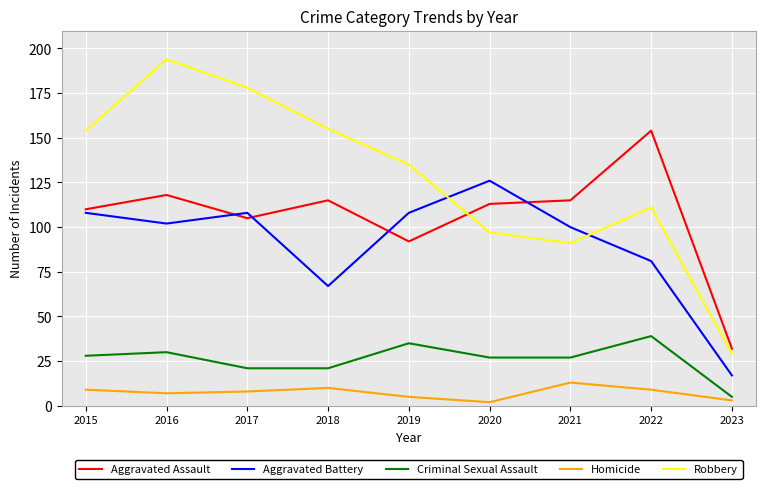

How many distinct data groups are displayed?

5